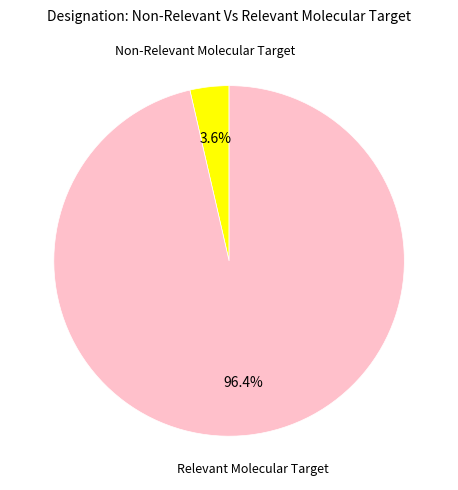

Count the number of slices in the pie.

2